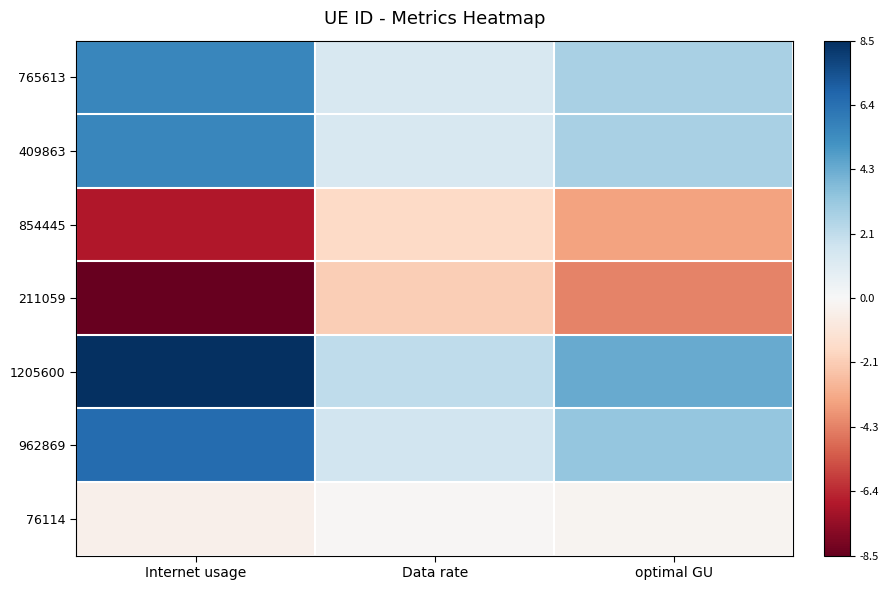

What is the spread (max minus min) of values at optimal GU?

8.5